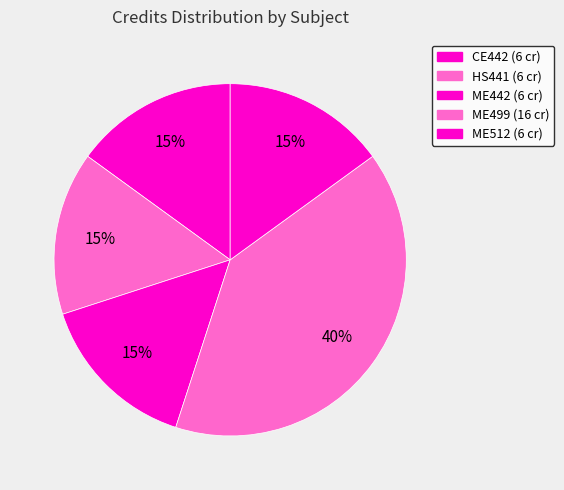

What percentage is NOT represented by CE442?

85.0%